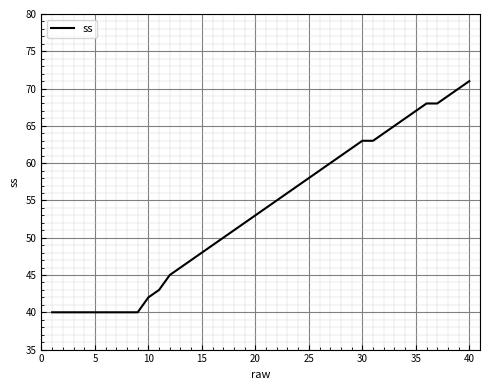

Count the number of categories in the chart.

40